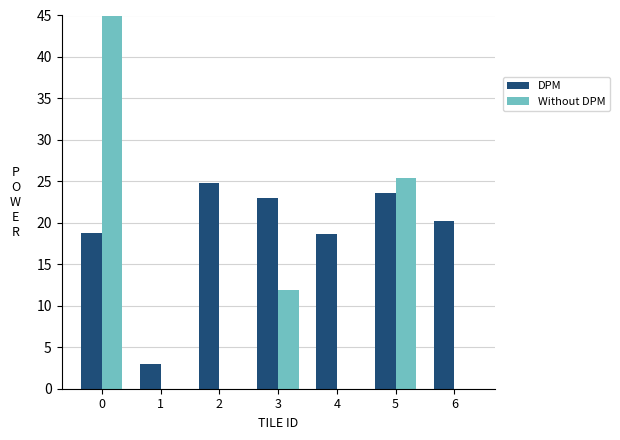

Reading left to right, list all the values displayed in this chart.

DPM: 18.8	3.0	24.8	22.9	18.6	23.6	20.3
Without DPM: 45.0	0.0	0.0	11.9	0.0	25.4	0.0